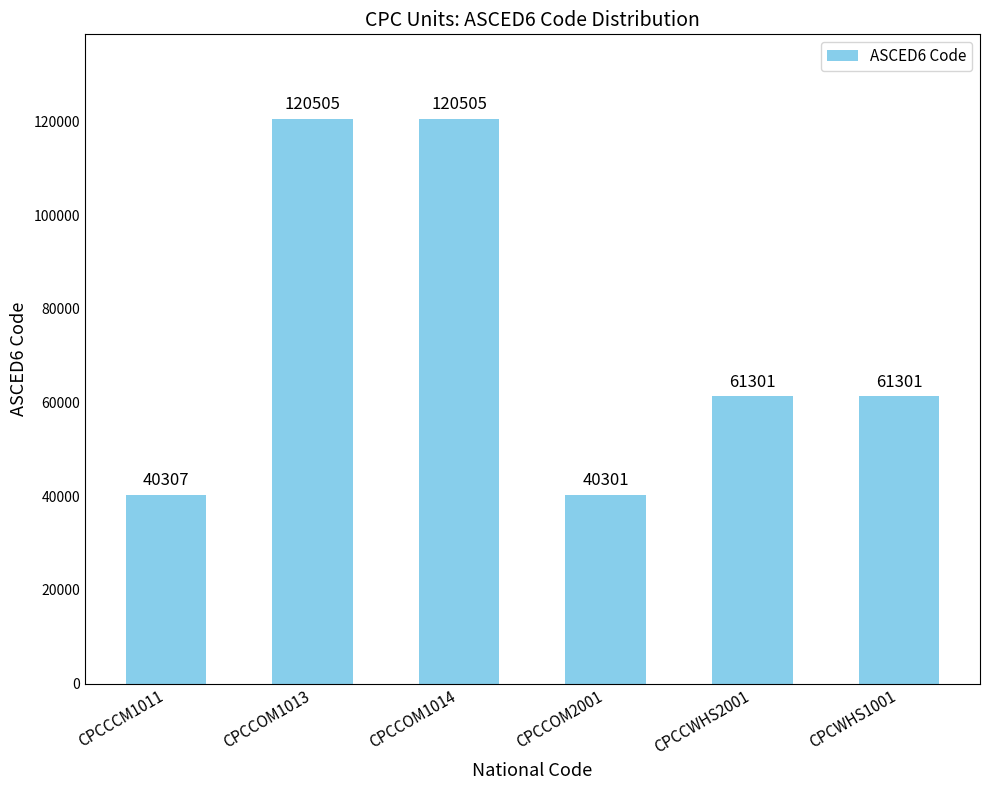

What is the label of the 2nd bar from the left?

CPCCOM1013